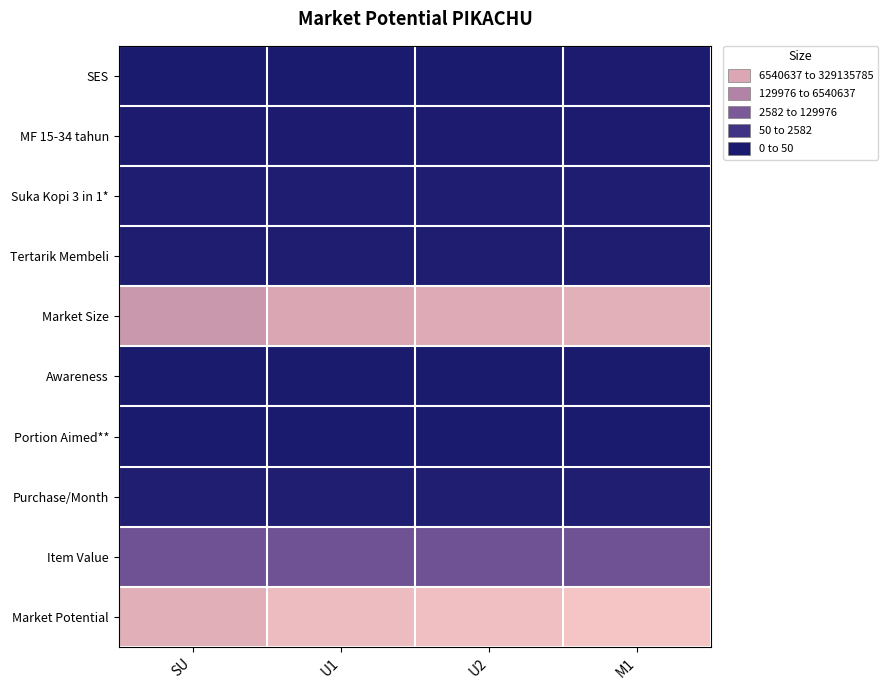

Which has a higher value, SU or U1?

U1